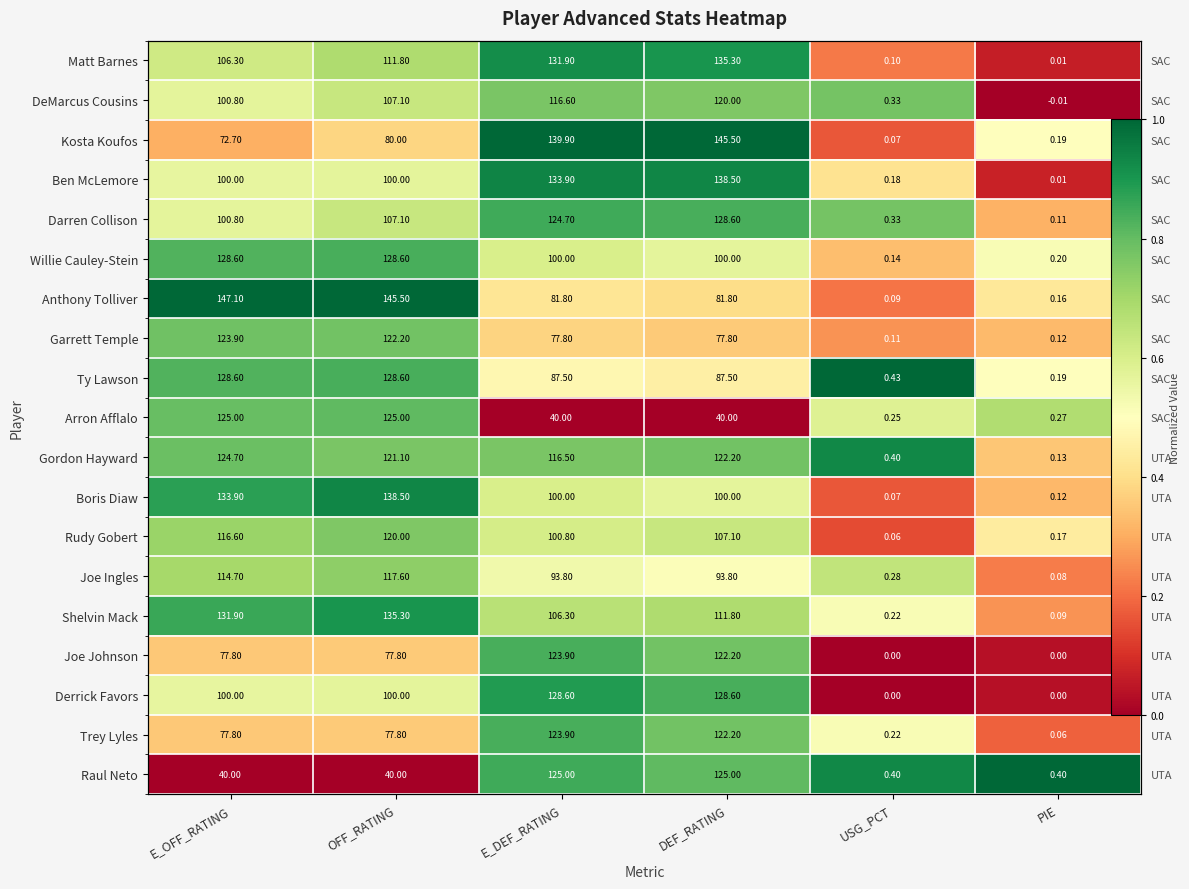

At which label is Derrick Favors closest to 0?

USG_PCT